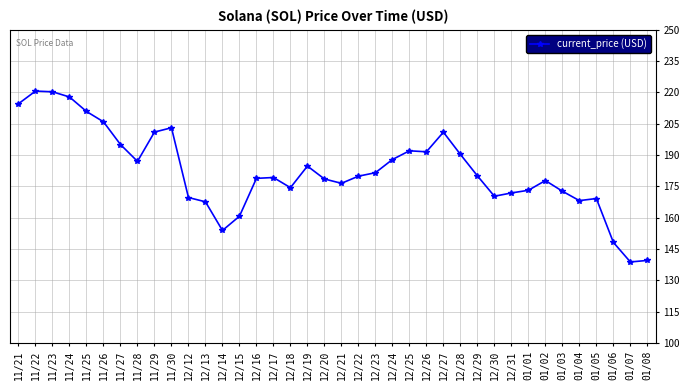

What is the difference between the second highest and second lowest values?

80.8